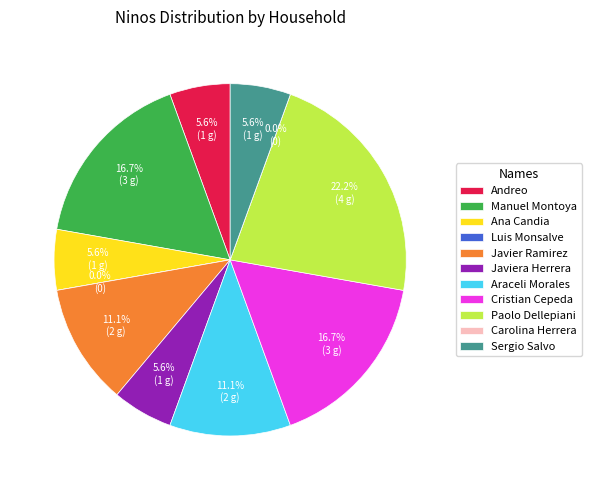

Does any single category account for the majority?

No